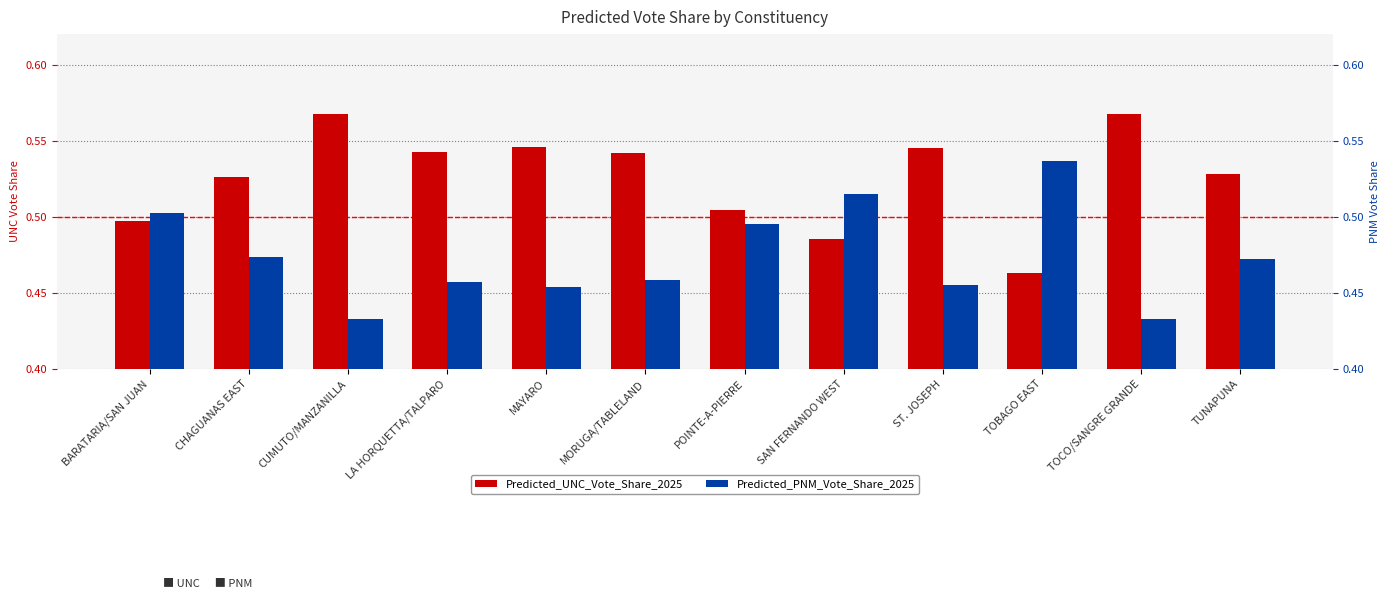

What is the minimum value for Predicted_UNC_Vote_Share_2025?

0.5